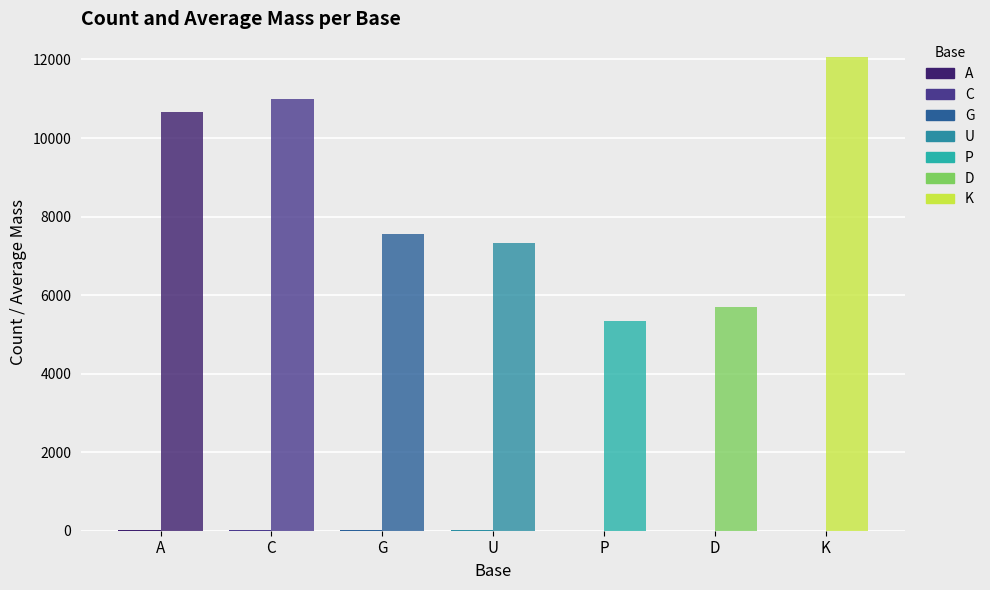

Reading right to left, transcribe all the data shown in this chart.

Count: K=2.0	D=3.0	P=3.0	U=12.0	G=12.0	C=12.0	A=12.0
Avg Mass: K=12062.5	D=5702.7	P=5329.8	U=7331.5	G=7543.1	C=10997.2	A=10654.3